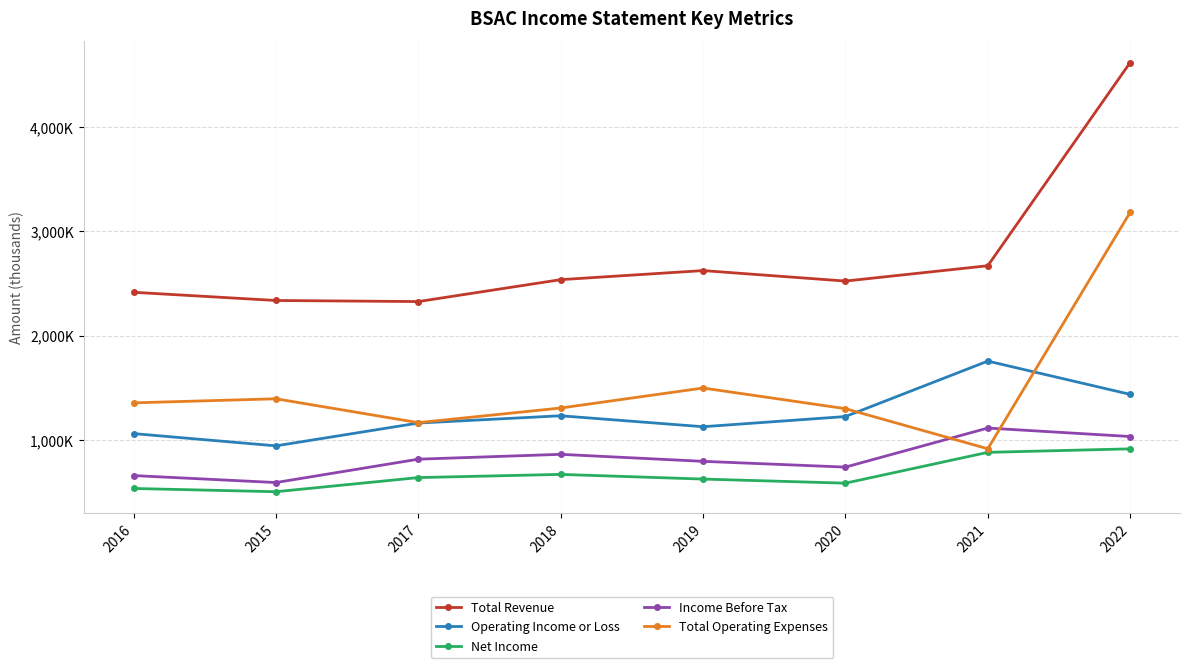

What value does the Total Operating Expenses series have at 2021?

914400